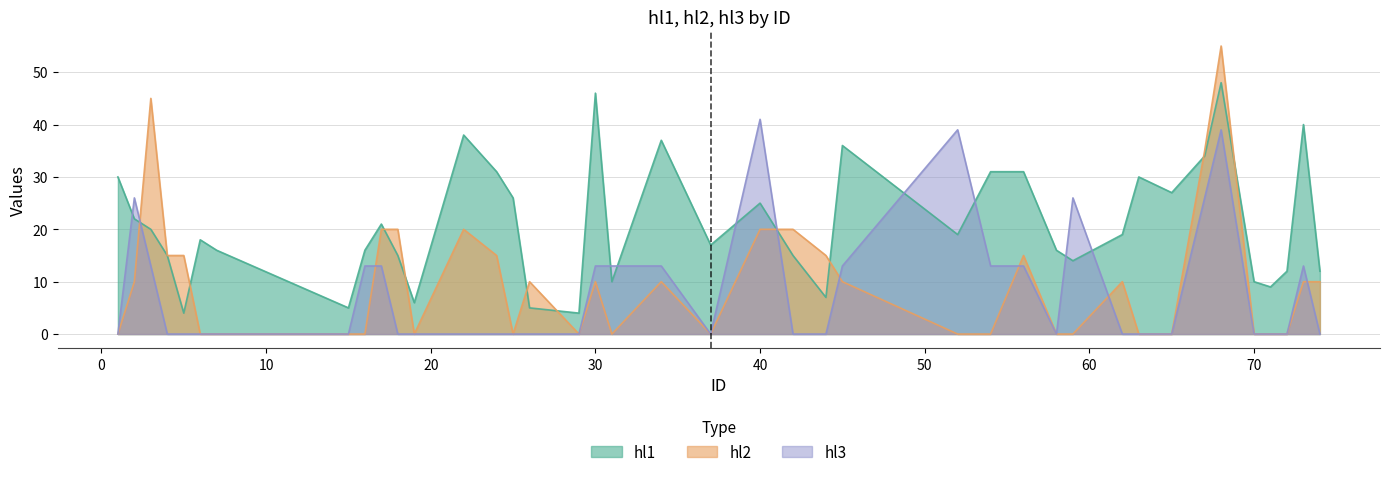

How many interior local peaks does the hl2 series have?

8